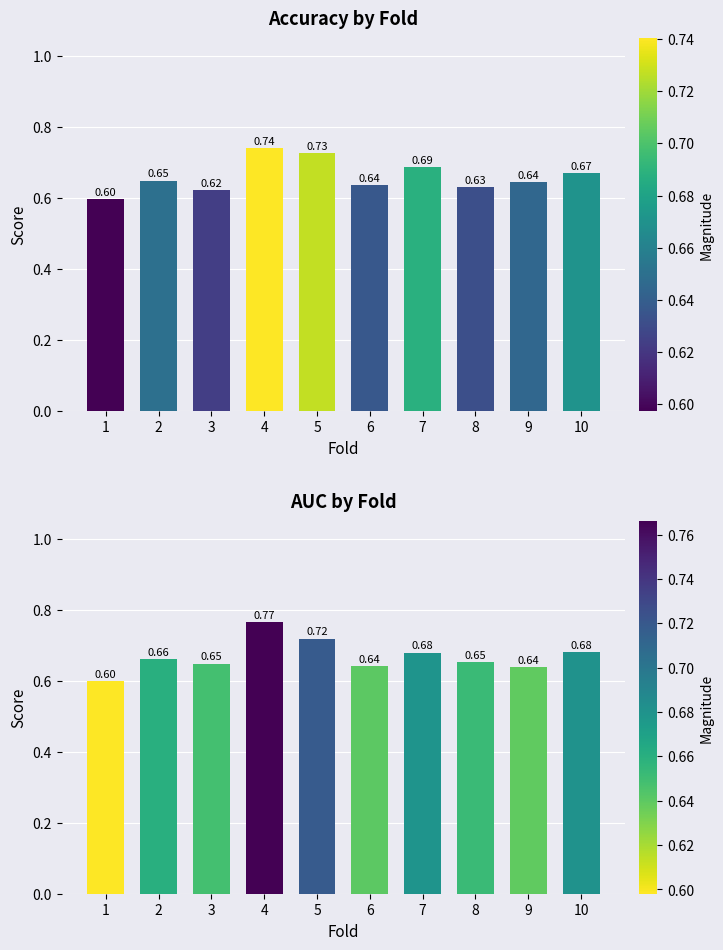

Does the chart contain stacked bars?

No